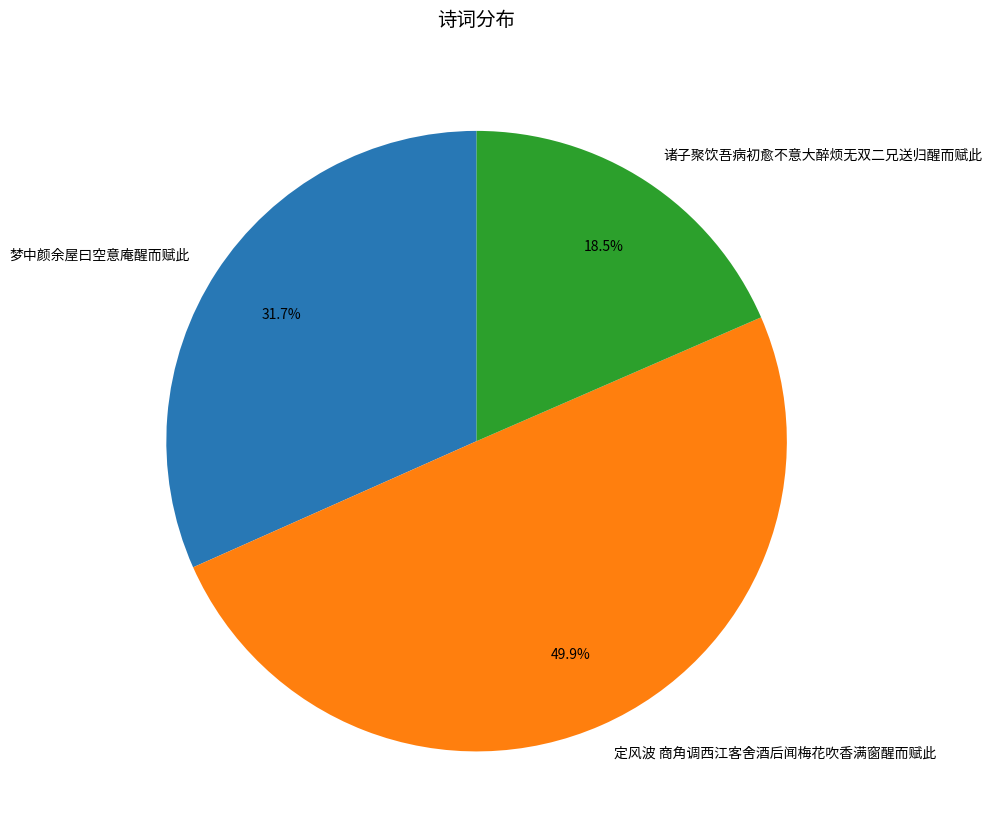

Rank the categories by value from highest to lowest.

定风波 商角调西江客舍酒后闻梅花吹香满窗醒而赋此, 梦中颜余屋曰空意庵醒而赋此, 诸子聚饮吾病初愈不意大醉烦无双二兄送归醒而赋此